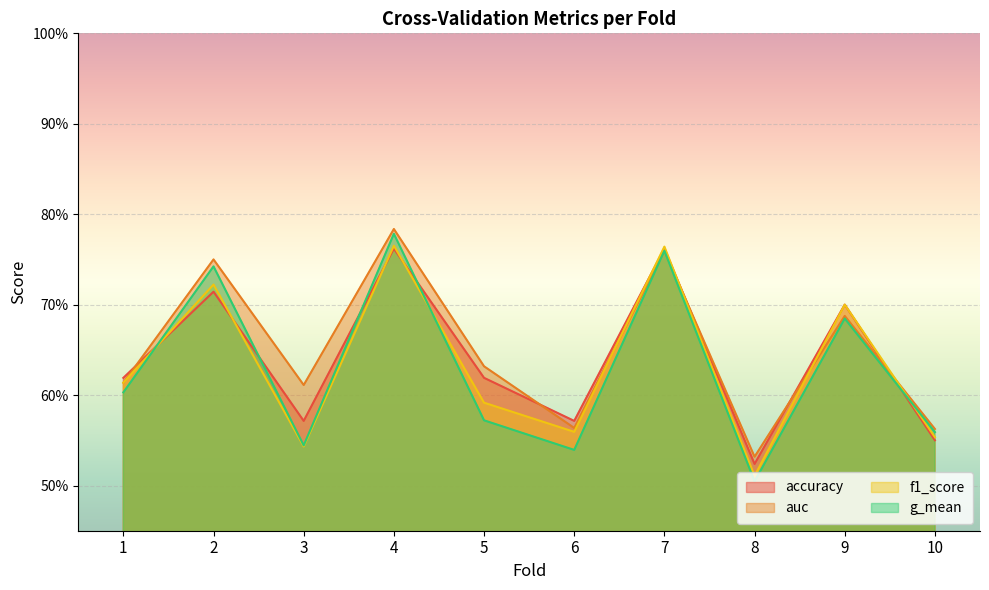

True or false: auc has a value of 0.4 at 3.

False